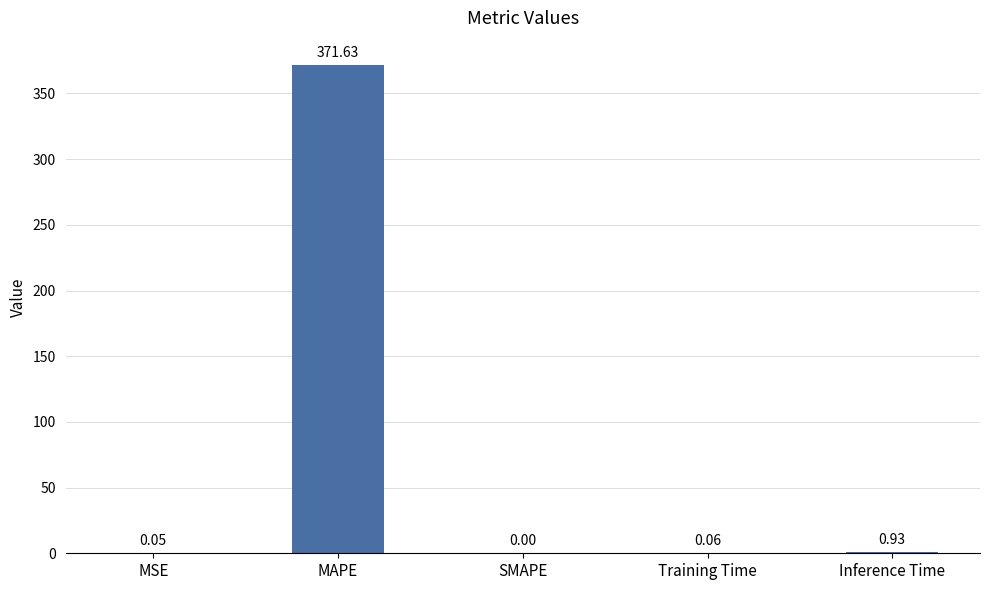

Are the bars horizontal?

No